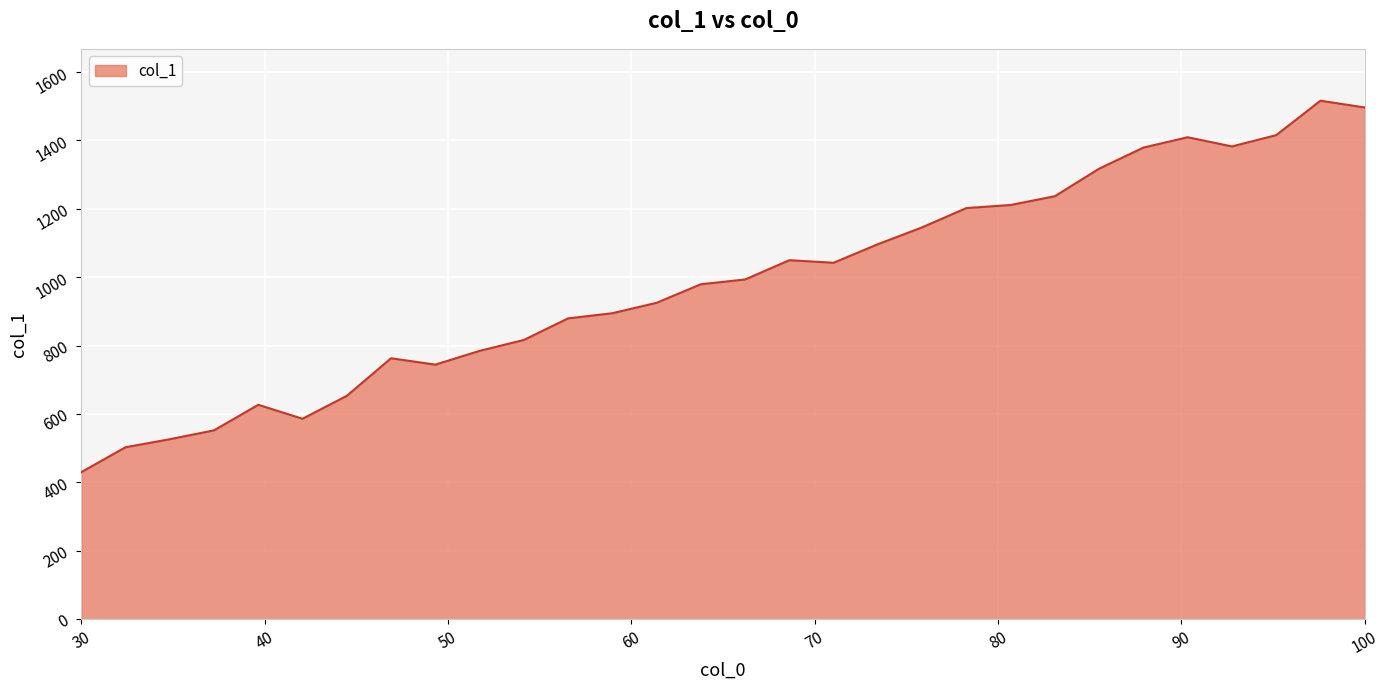

Does the chart have visible grid lines?

Yes